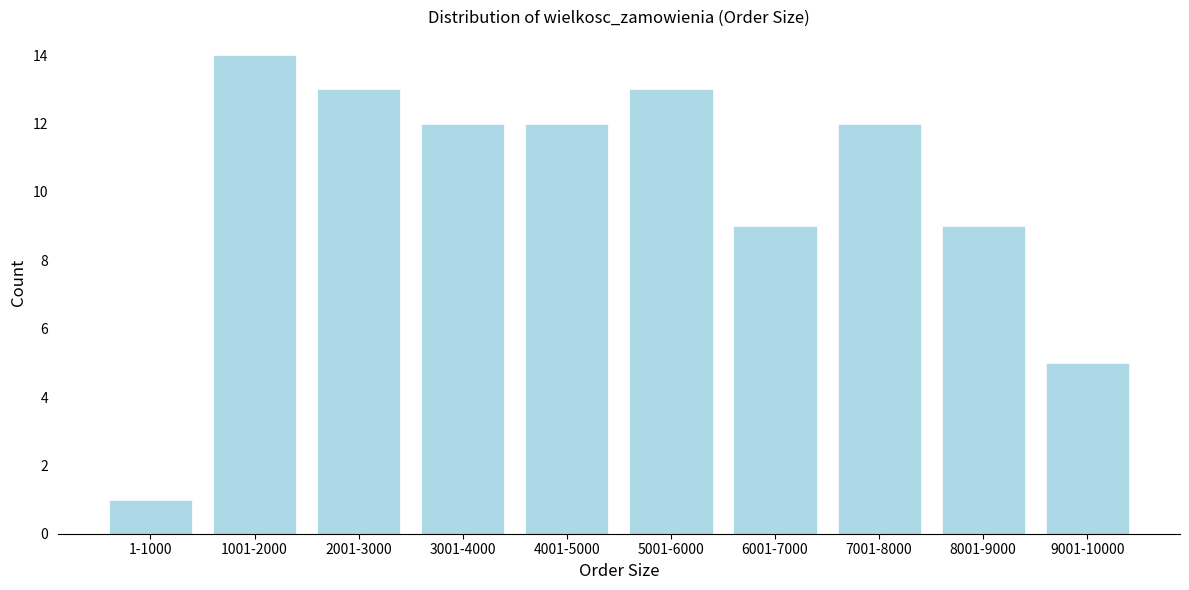

Reading right to left, list all the values displayed in this chart.

9001-10000=5	8001-9000=9	7001-8000=12	6001-7000=9	5001-6000=13	4001-5000=12	3001-4000=12	2001-3000=13	1001-2000=14	1-1000=1